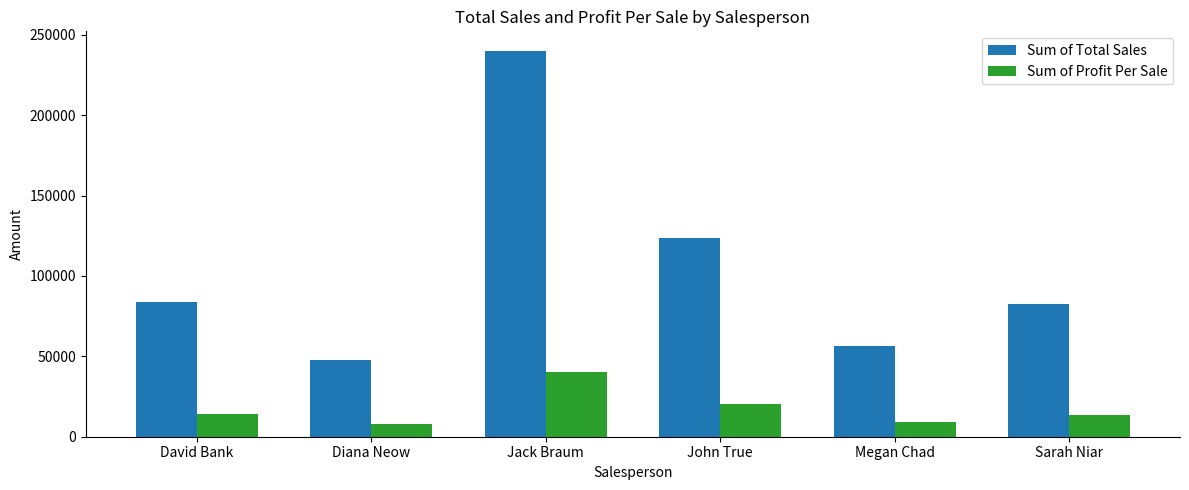

At how many categories does at least one series exceed 238637?

1